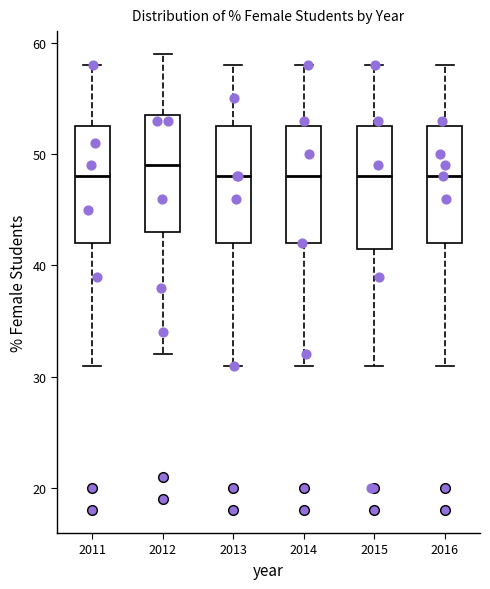

Reading left to right, read every box against the y-axis: the position of its median line, the range the box covers, and the ends of its whiskers. The values are not printed on the chart, so give them approximately, as read against the axis.

2011: median 48, box 42 to 53, whiskers 31 to 58
2012: median 49, box 43 to 54, whiskers 32 to 59
2013: median 48, box 42 to 53, whiskers 31 to 58
2014: median 48, box 42 to 53, whiskers 31 to 58
2015: median 48, box 42 to 53, whiskers 31 to 58
2016: median 48, box 42 to 53, whiskers 31 to 58